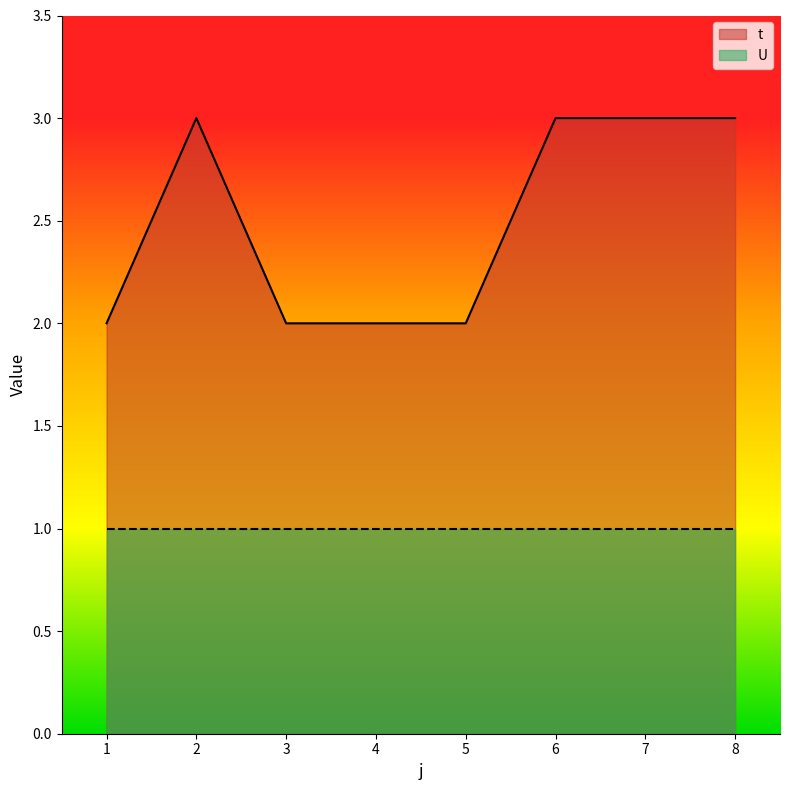

What is the average value?

2